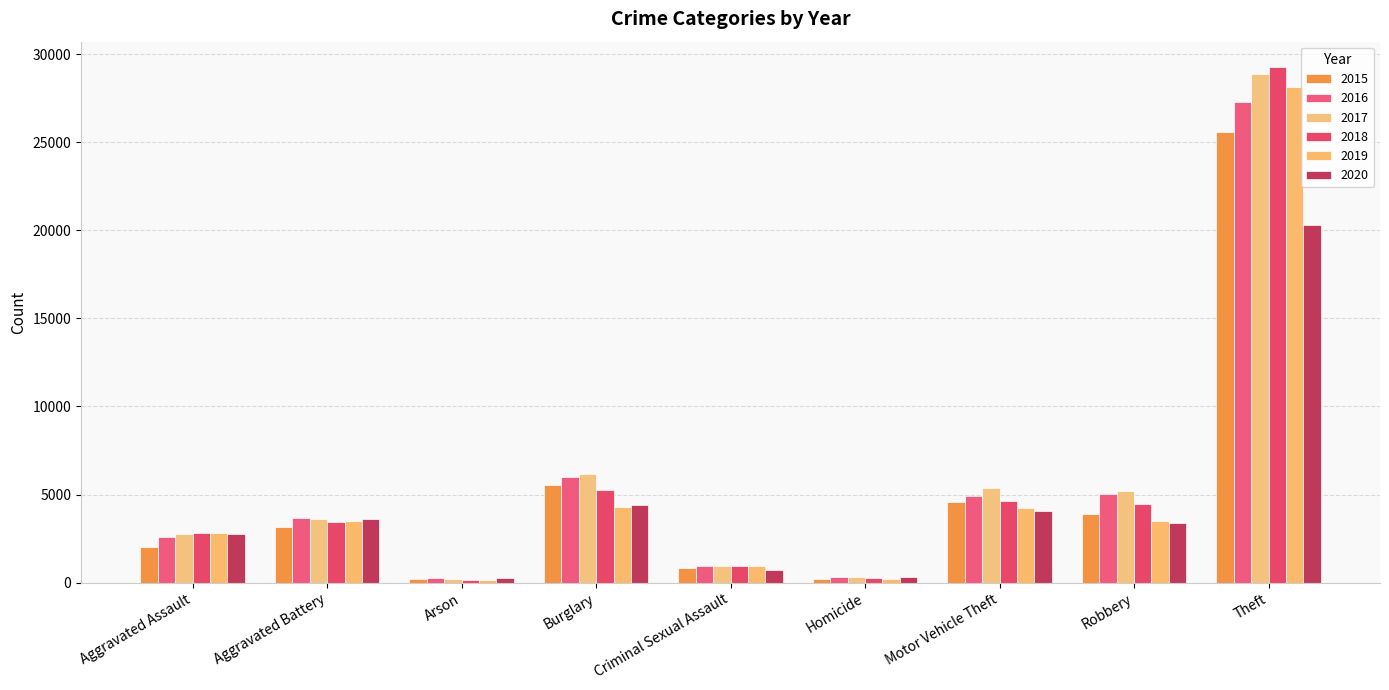

How many distinct data groups are displayed?

6